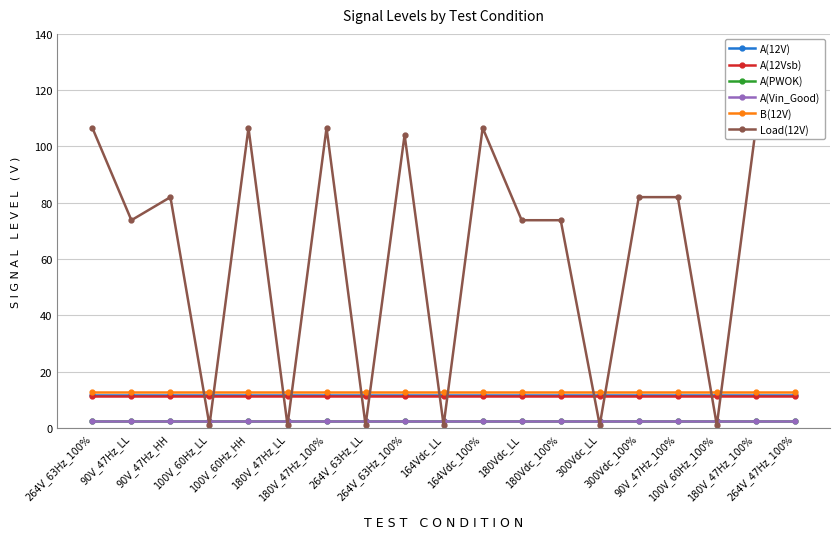

The value of A(12Vsb) at 264V_63Hz_100% is 15.7. True or false?

False